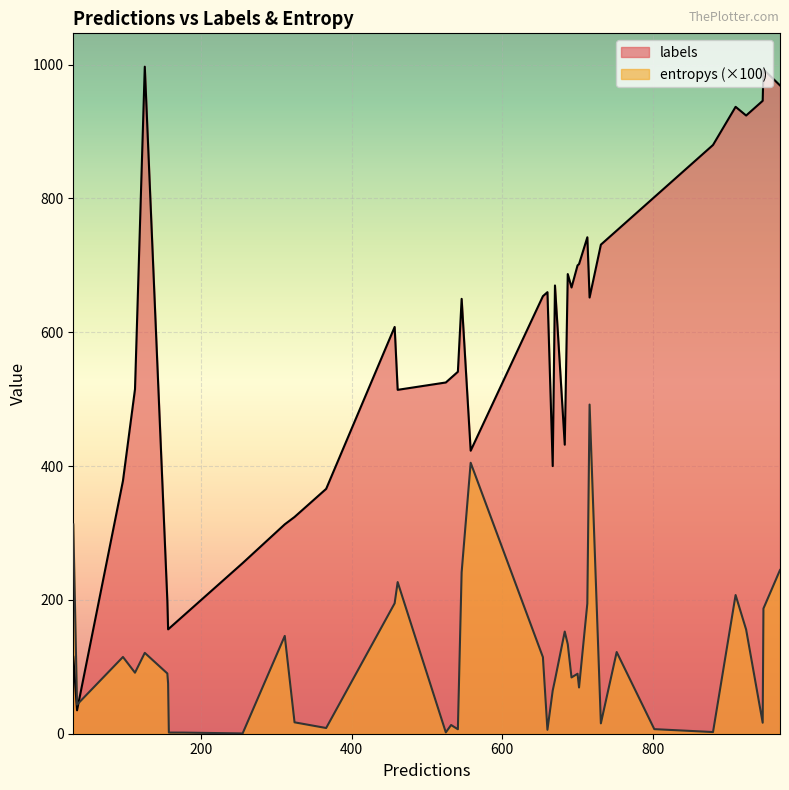

Is it true that entropys equals 0.2 at 10?

False